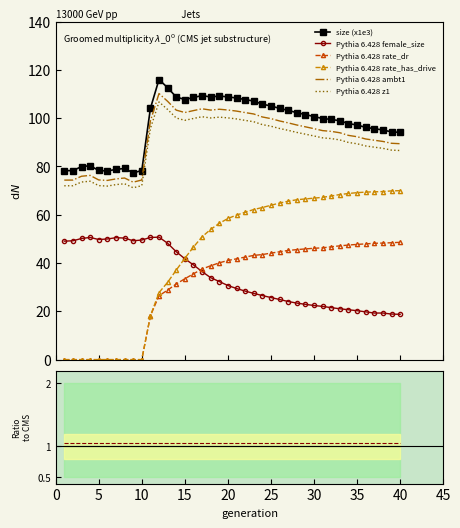

True or false: female_size and rate_dr cross at least once.

True